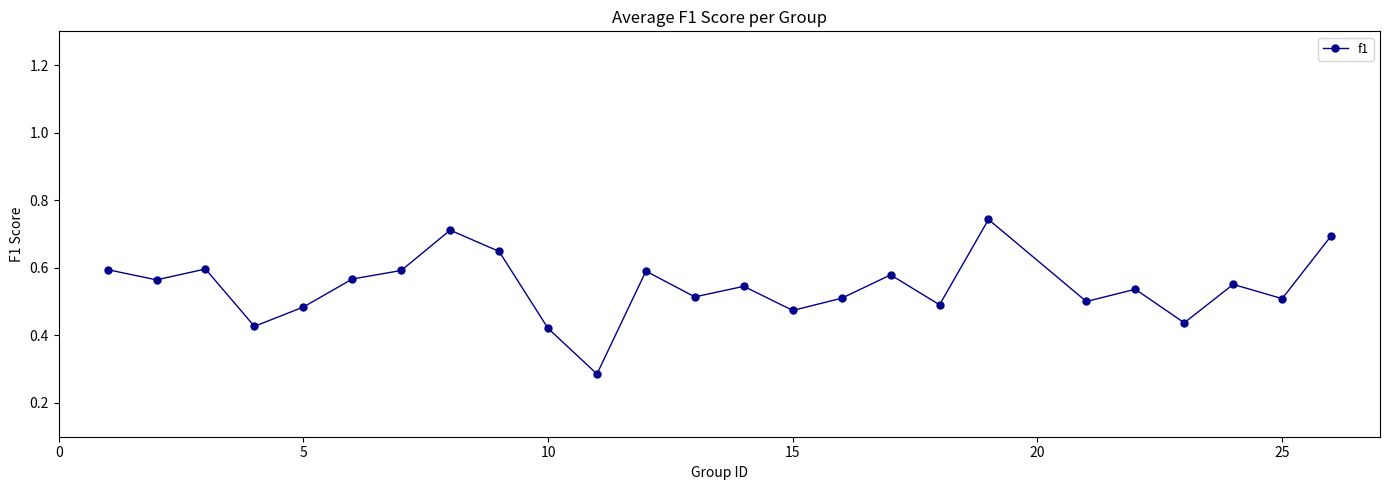

True or false: there are more than 1 points higher than both neighbors.

True